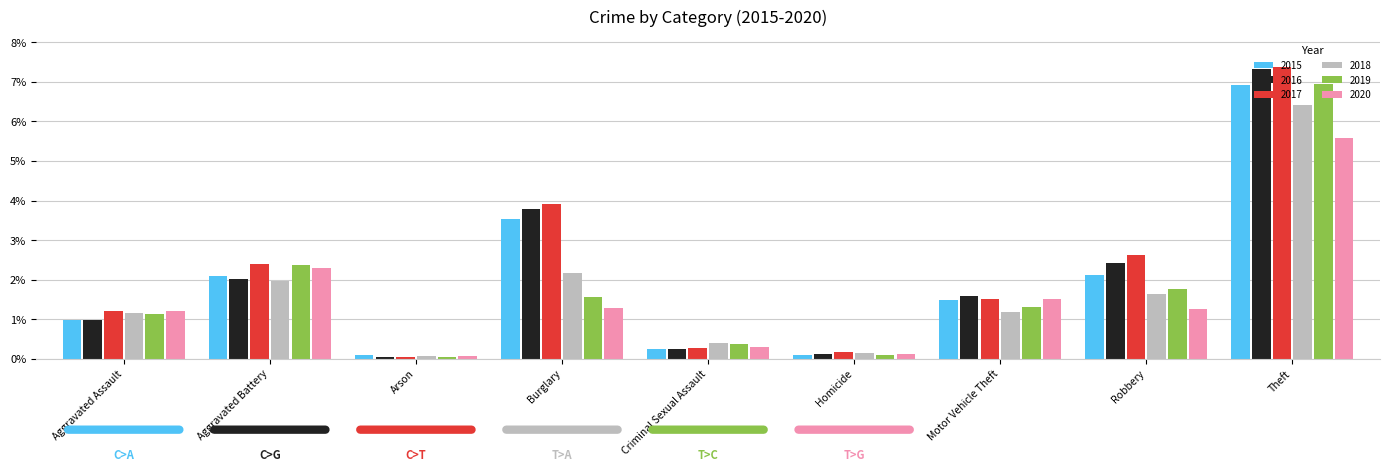

What is the label of the 2nd bar from the right?

Robbery